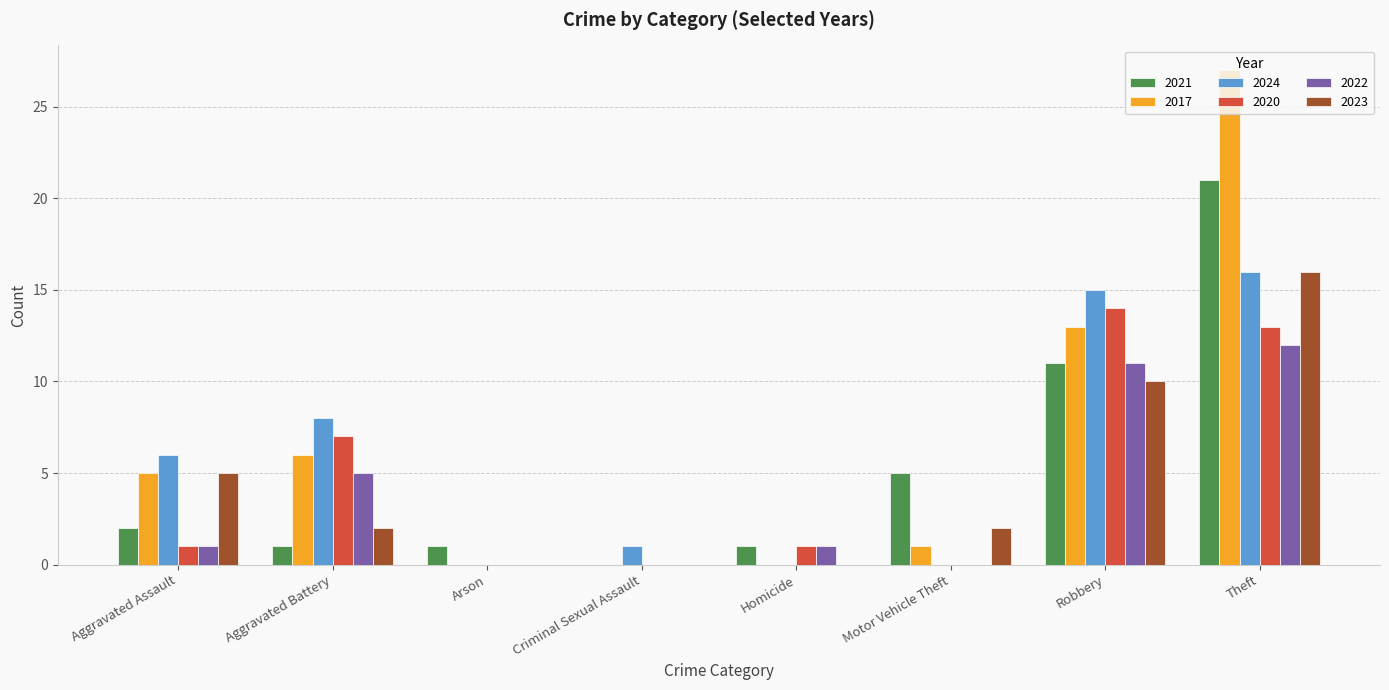

Reading left to right, list all the values displayed in this chart.

2021: 2	1	1	0	1	5	11	21
2017: 5	6	0	0	0	1	13	27
2024: 6	8	0	1	0	0	15	16
2020: 1	7	0	0	1	0	14	13
2022: 1	5	0	0	1	0	11	12
2023: 5	2	0	0	0	2	10	16